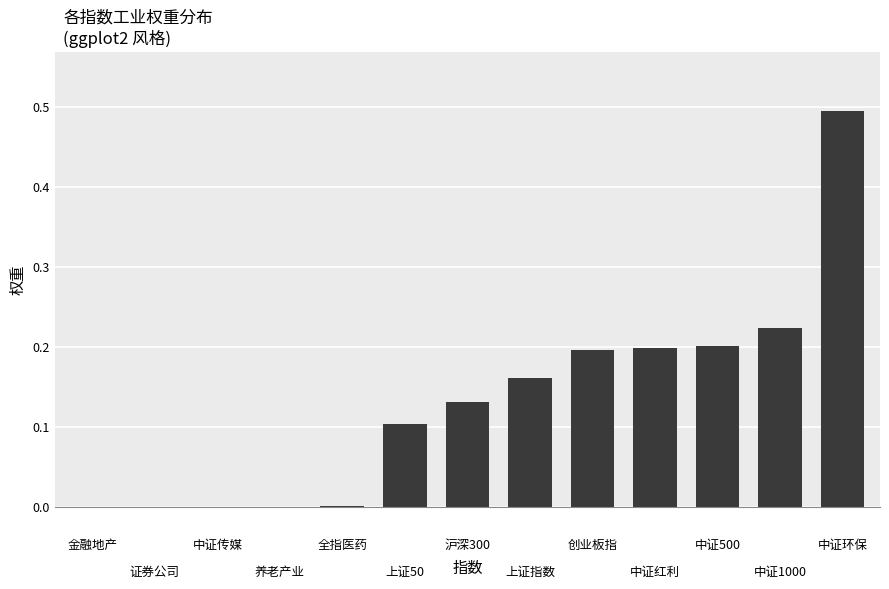

Are the bars horizontal?

No